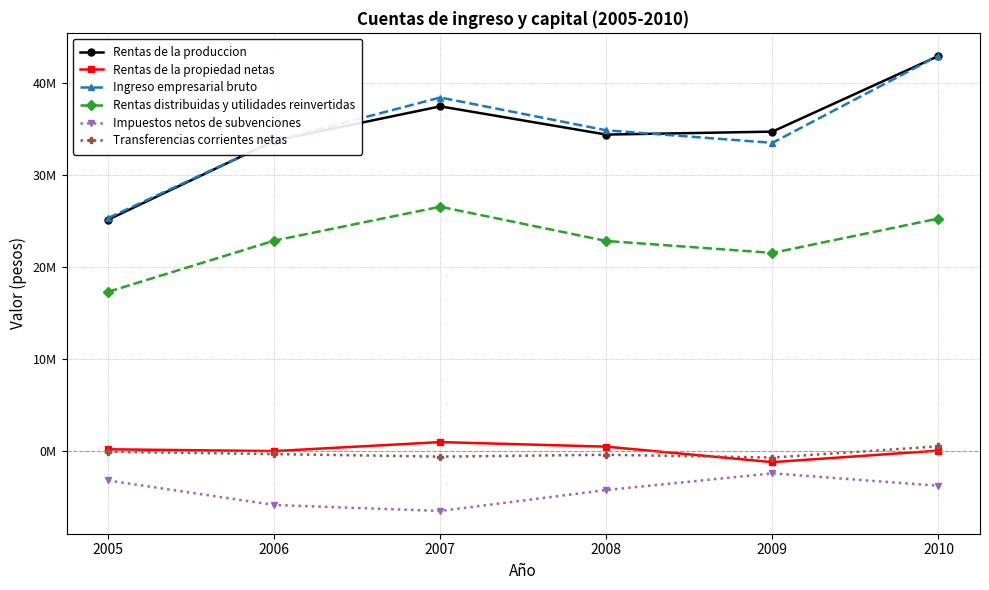

What is the average value of the Impuestos netos de subvenciones series?

-4345660